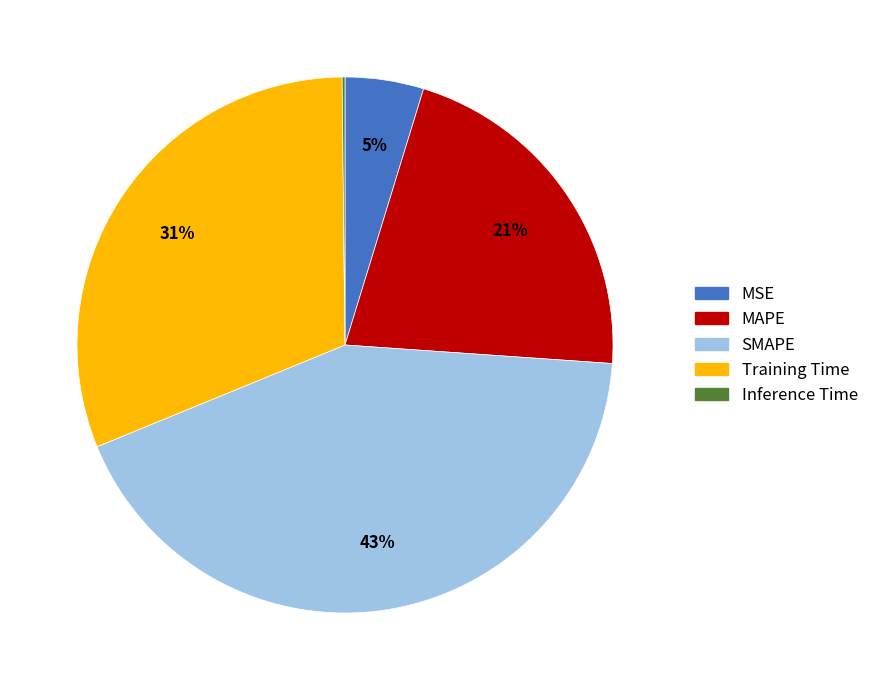

To the nearest percent, what portion does SMAPE represent?

43%